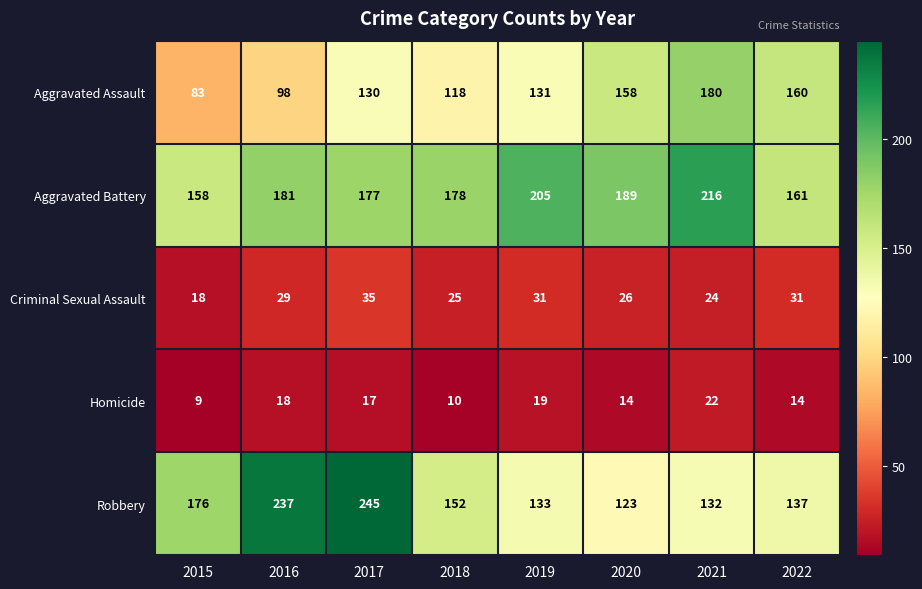

The value of Robbery at 2021 is 132. True or false?

True